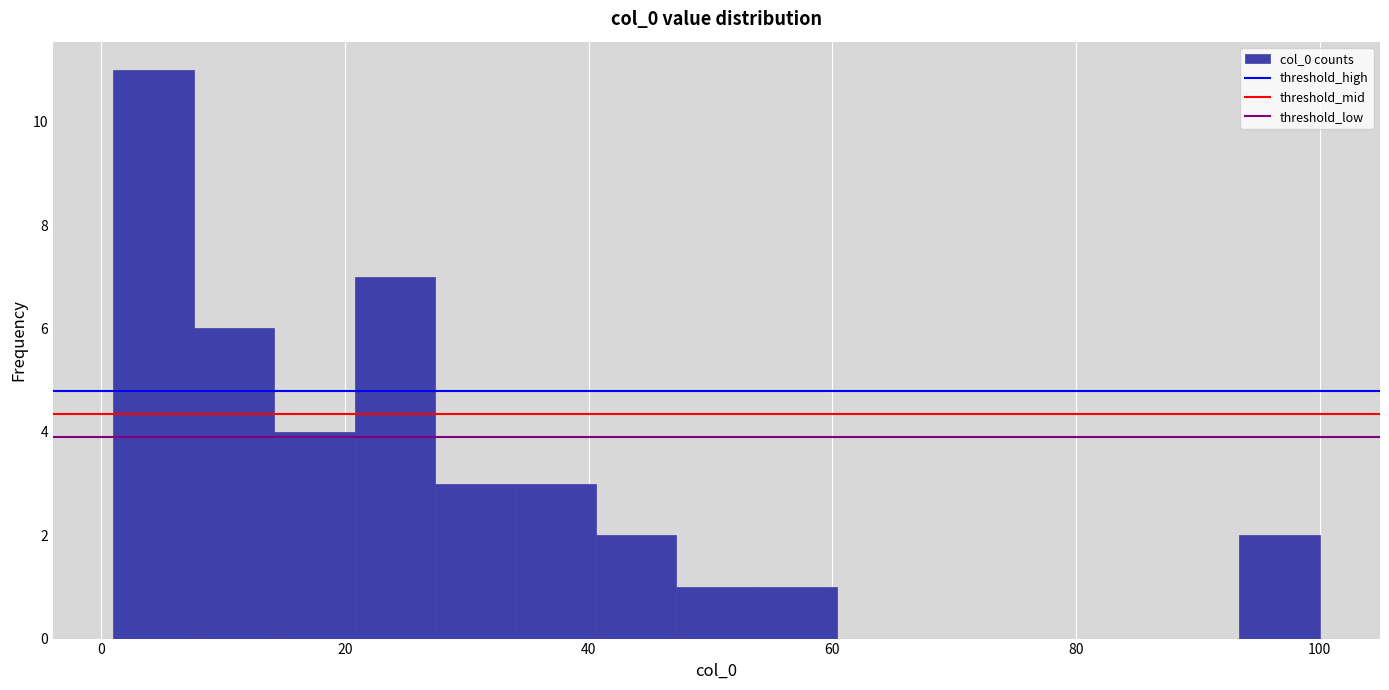

Read against the x-axis, roughly where is the centre of the tallest bar?

4